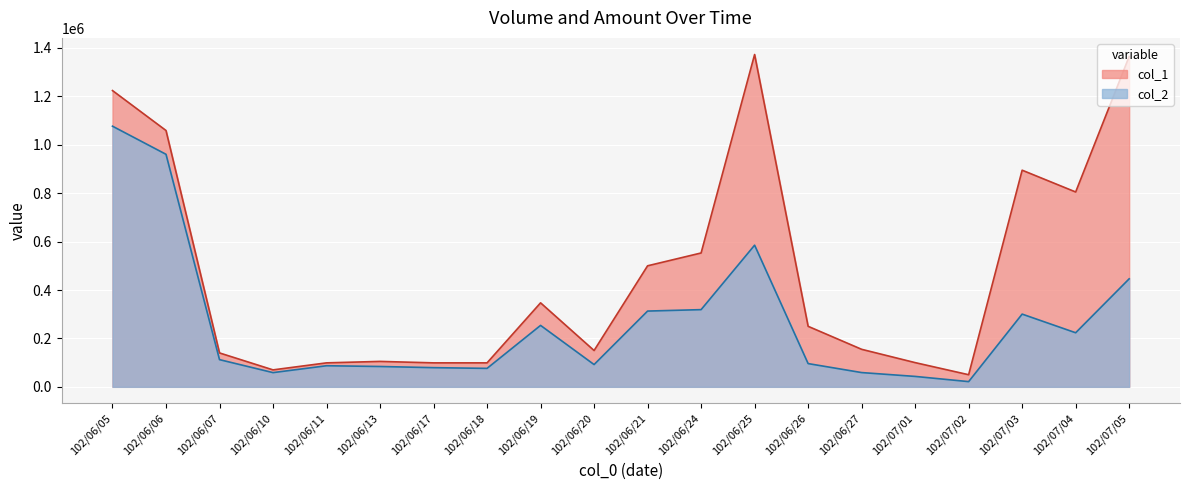

How many data points does each series have?

20